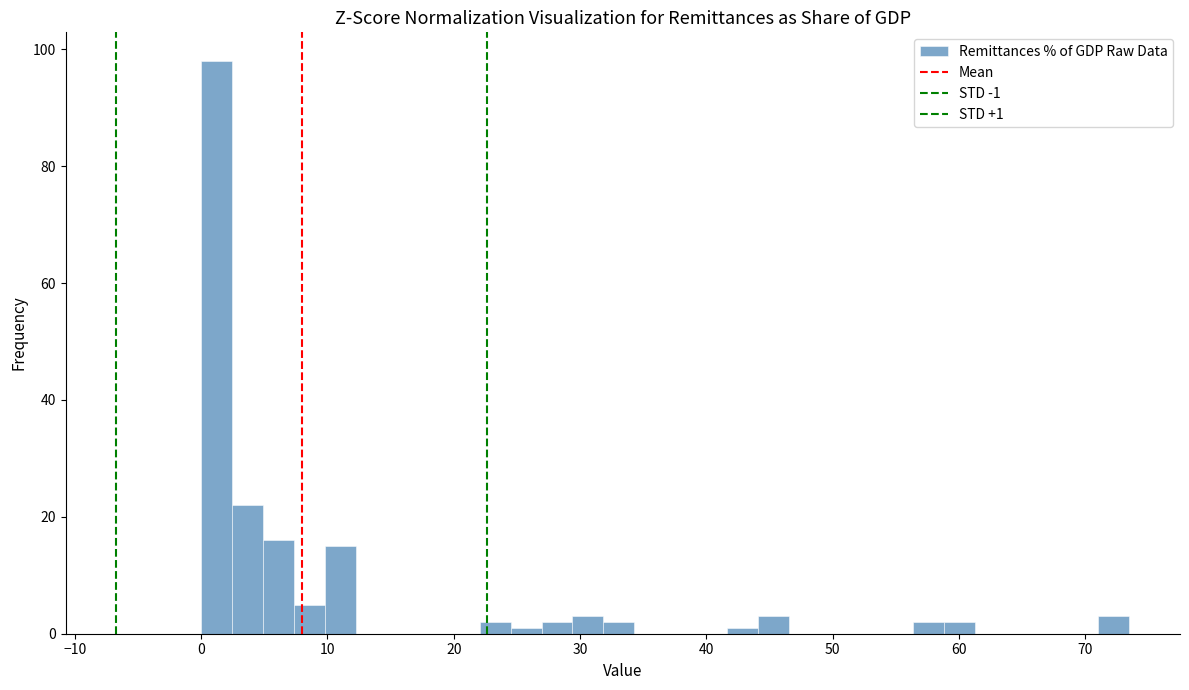

Around what value on the x-axis is the tallest bar? Give the approximate position of its centre, as read against the axis.

1